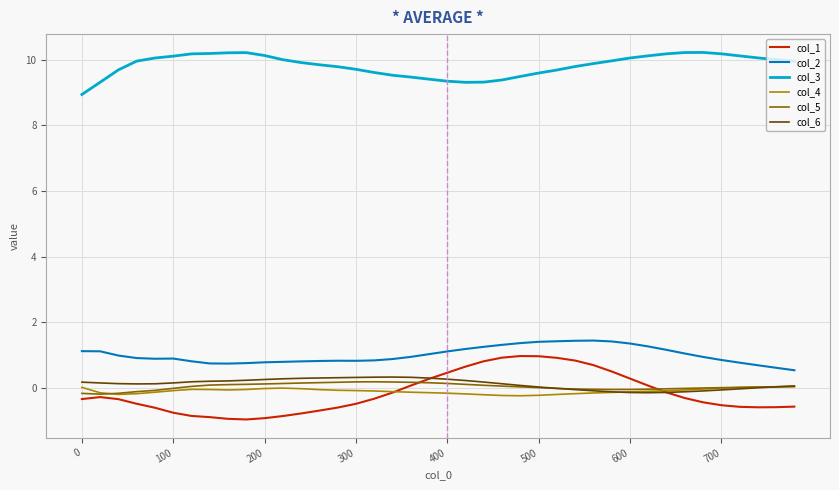

True or false: col_4 and col_2 cross at least once.

False